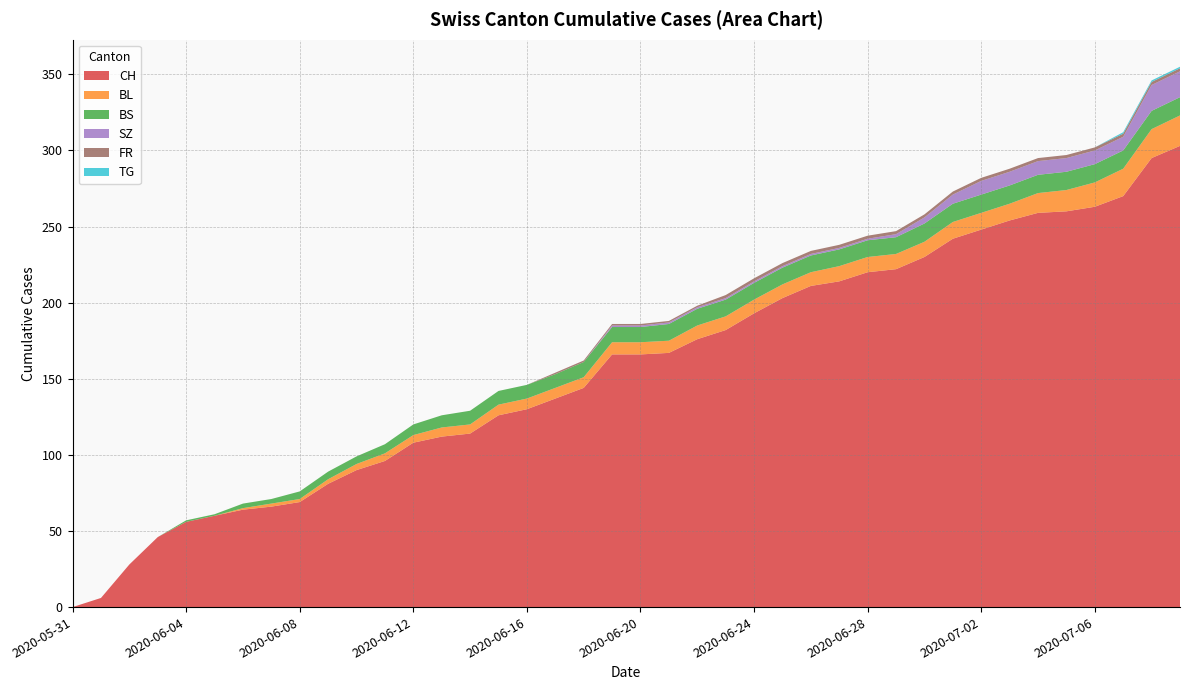

Reading left to right, list all the values displayed in this chart.

CH: 0	6	28	46	56	60	64	66	69	81	90	96	108	112	114	126	130	137	144	166	166	167	176	182	193	203	211	214	220	222	230	242	248	254	259	260	263	270	295	303
BL: 0	0	0	0	0	0	1	2	2	3	4	5	5	6	6	7	7	7	7	8	8	8	9	9	9	9	9	10	10	10	10	11	11	11	13	14	16	18	19	20
BS: 0	0	0	0	1	1	3	3	5	5	5	6	7	8	9	9	9	9	10	10	10	11	11	11	11	11	11	11	11	11	12	12	12	12	12	12	12	12	12	12
SZ: 0	0	0	0	0	0	0	0	0	0	0	0	0	0	0	0	0	0	0	1	1	1	1	1	1	1	1	1	1	2	4	6	9	9	9	9	9	9	17	17
FR: 0	0	0	0	0	0	0	0	0	0	0	0	0	0	0	0	0	1	1	1	1	1	1	2	2	2	2	2	2	2	2	2	2	2	2	2	2	2	2	2
TG: 0	0	0	0	0	0	0	0	0	0	0	0	0	0	0	0	0	0	0	0	0	0	0	0	0	0	0	0	0	0	0	0	0	0	0	0	0	1	1	1